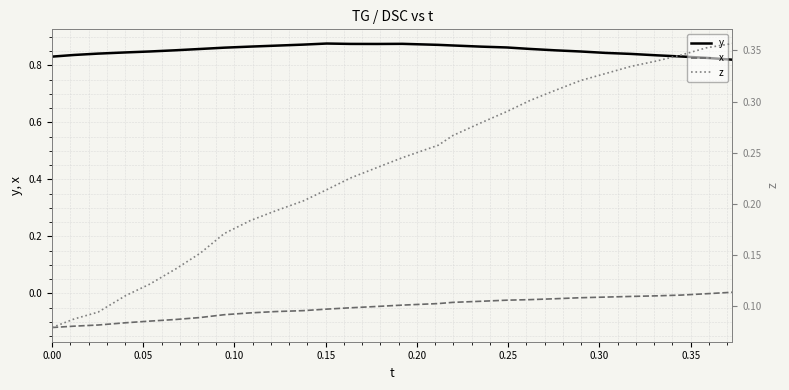

What are all the series names shown in the legend?

y, x, z